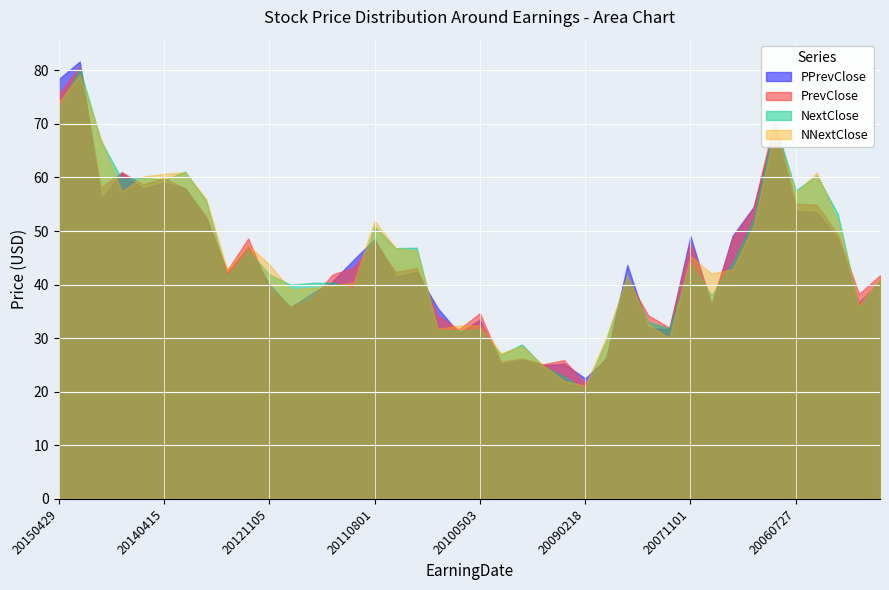

Is the value of PrevClose at 20080430 greater than the value of NextClose at 20101101?

Yes